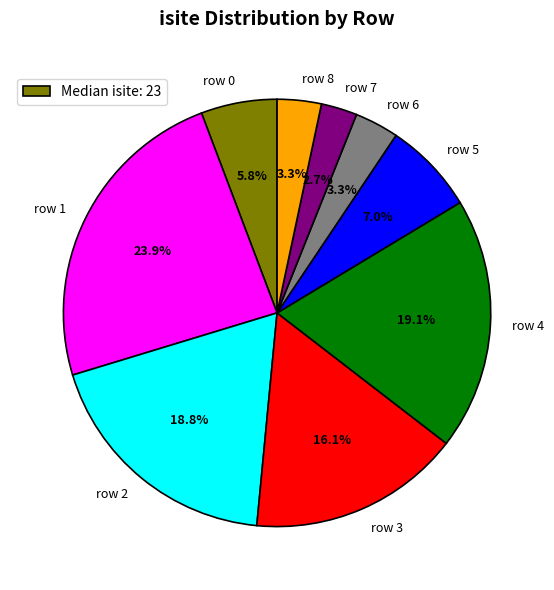

What is the smallest slice in the pie chart?

row 7